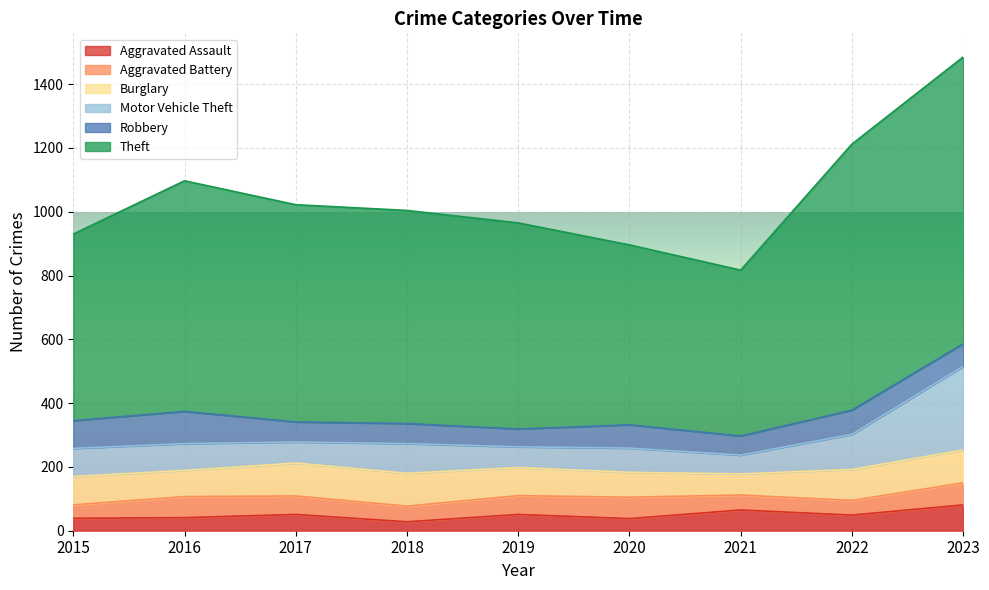

True or false: Aggravated Assault has more than 0 points higher than both neighbors.

True